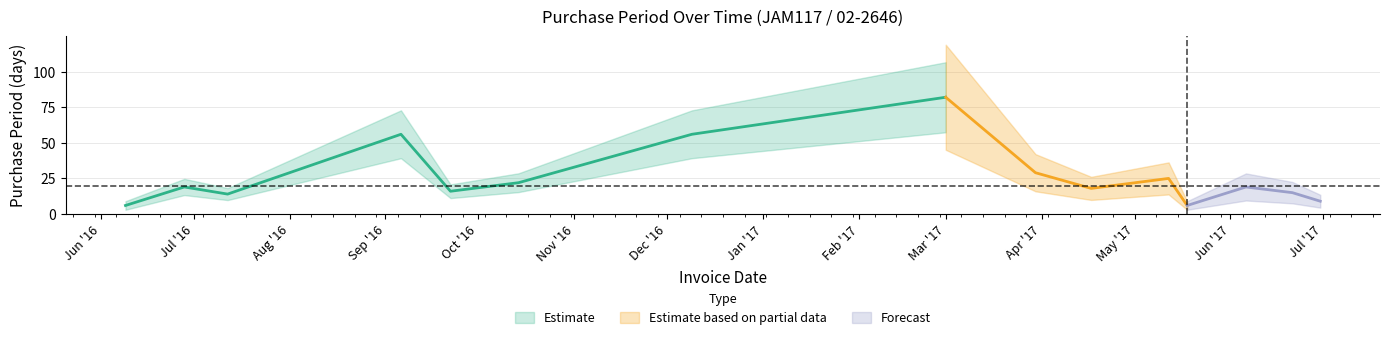

The value at 2016-09-22 is 16. True or false?

True